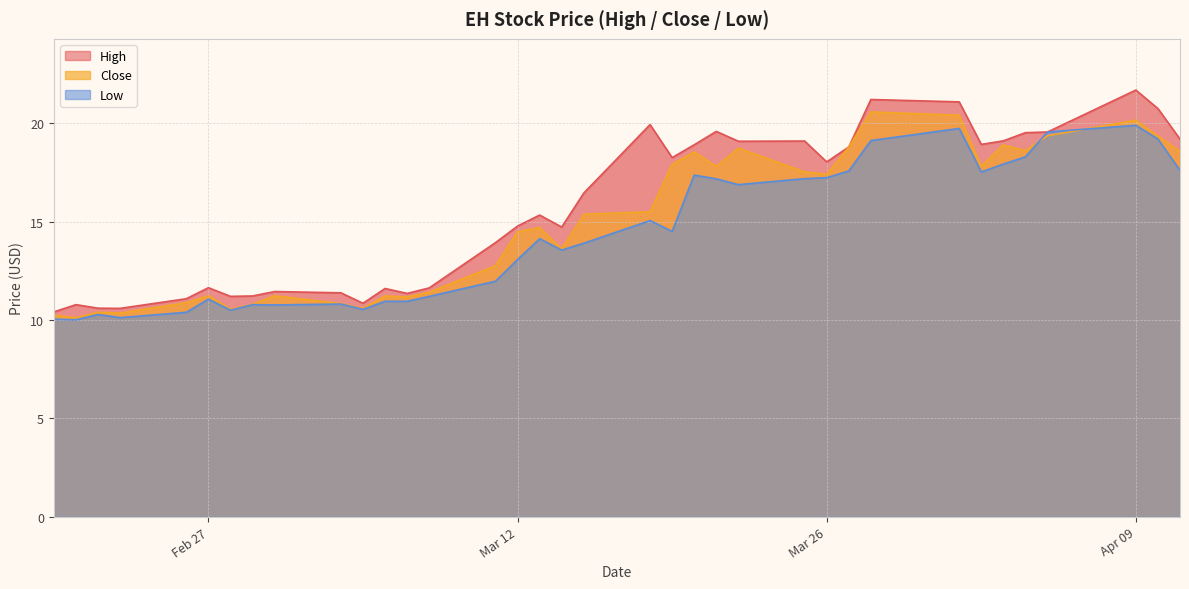

What are all the series names shown in the legend?

High, Low, Close